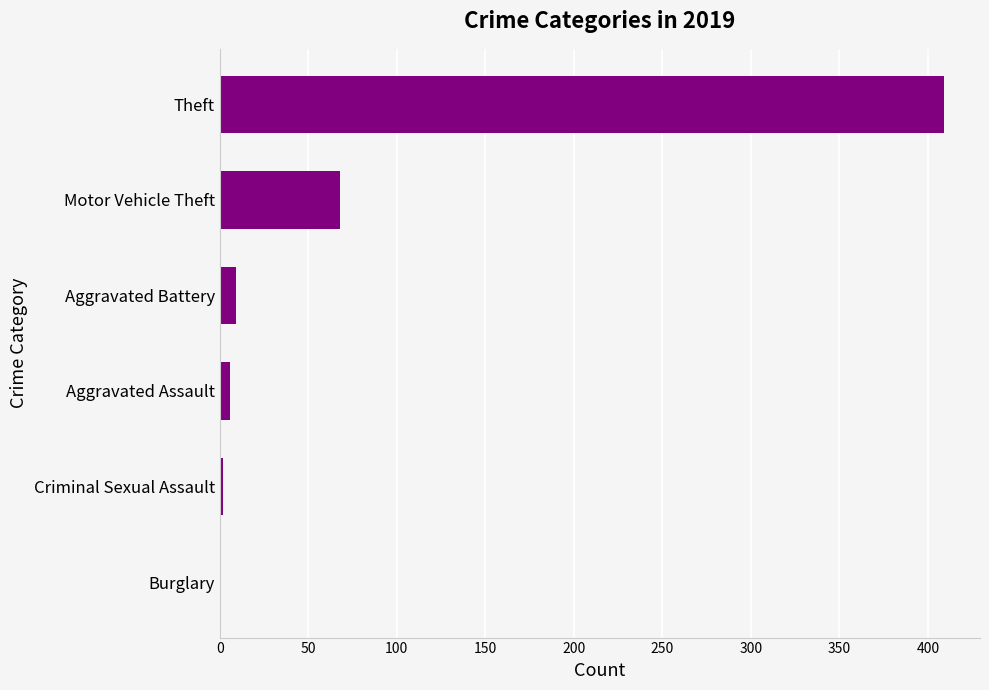

What is the sum of all values?

495